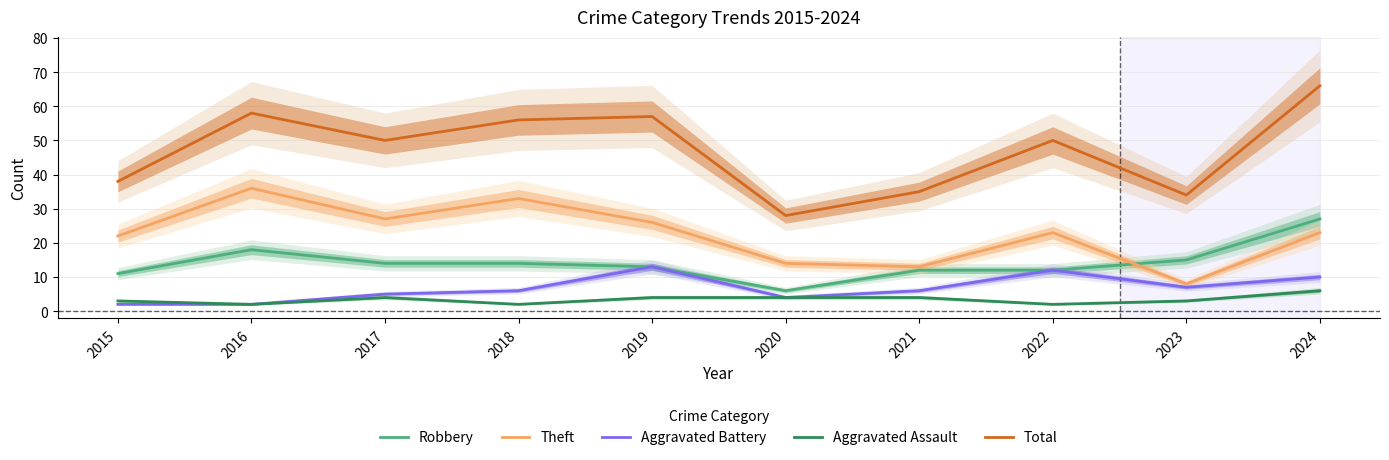

List the series in order of their peak value, lowest first.

Aggravated Assault, Aggravated Battery, Robbery, Theft, Total